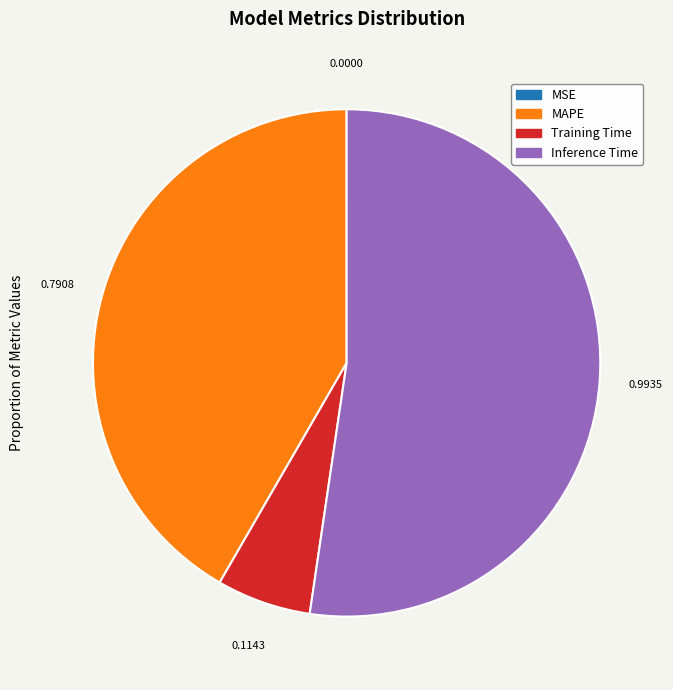

Does any single category account for the majority?

Yes